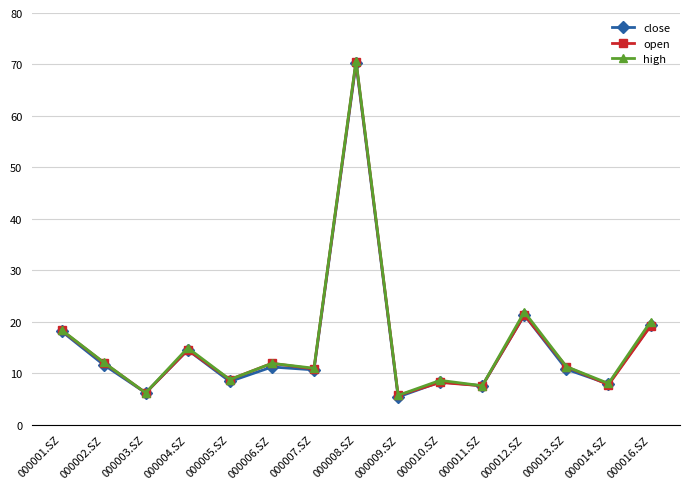

At which category does the chart reach its minimum across all series?

000009.SZ